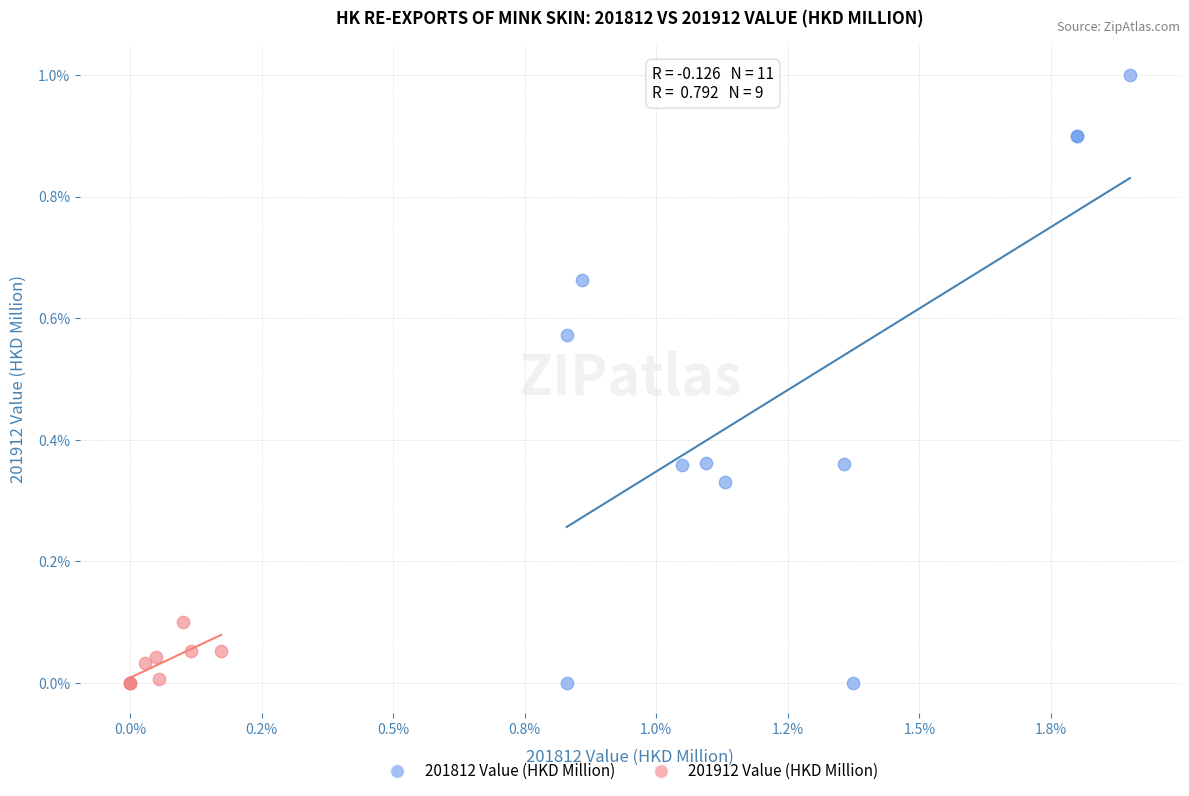

What are all the series names shown in the legend?

201812 Value (HKD Million), 201912 Value (HKD Million)